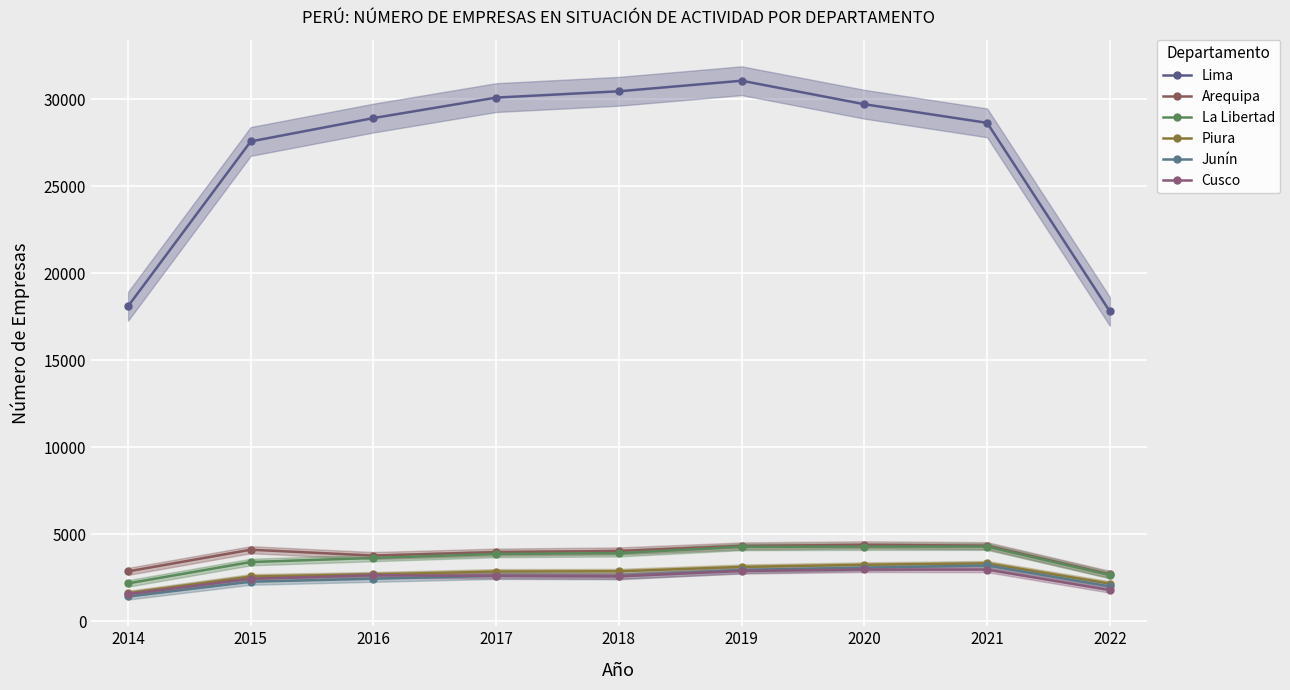

How many times do Junín and Cusco cross each other?

1